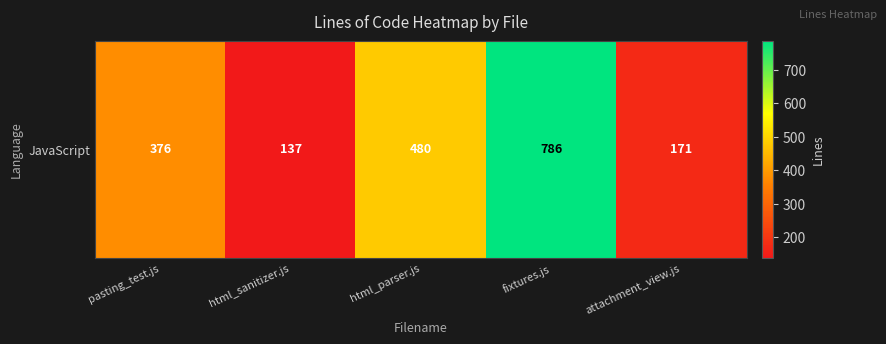

What is the sum of the values at attachment_view.js and html_parser.js?

651